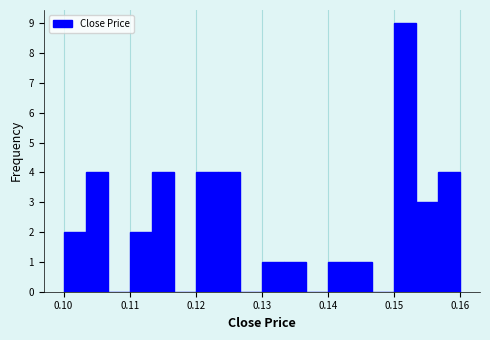

Around what value on the x-axis is the tallest bar? Give the approximate position of its centre, as read against the axis.

0.152